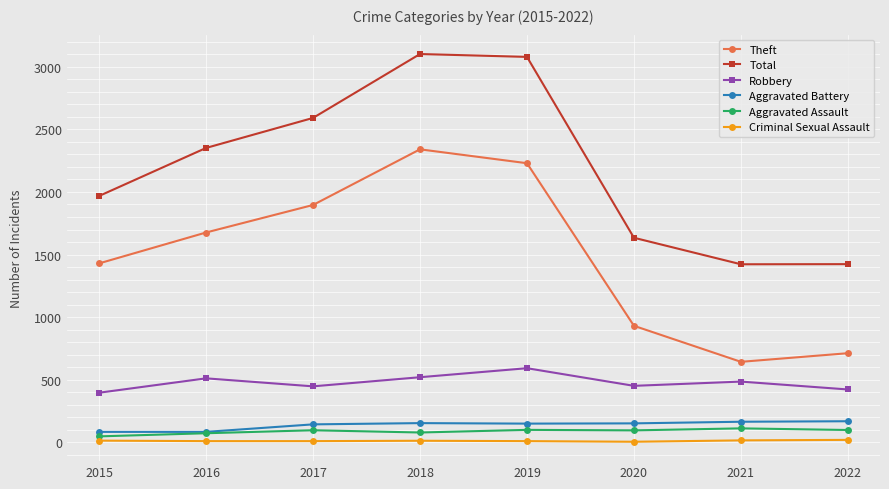

Which series has the largest total across all categories?

Total